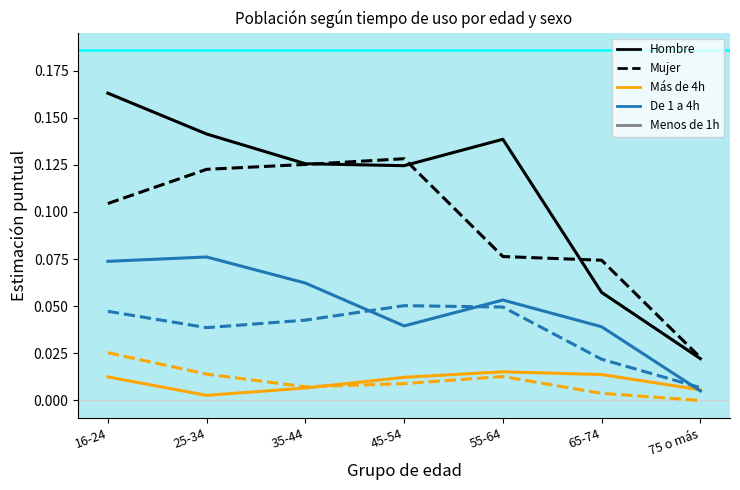

How many lines are shown in the chart?

6